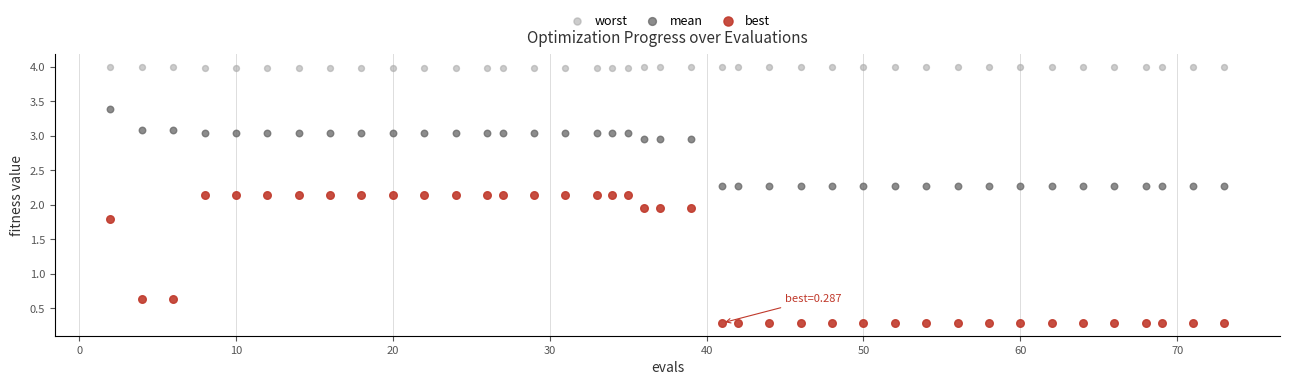

What is the X range (max minus min) for the scatter plot?

71.0